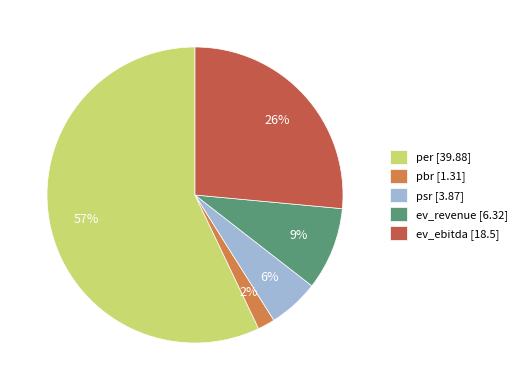

To the nearest percent, what portion does pbr represent?

2%